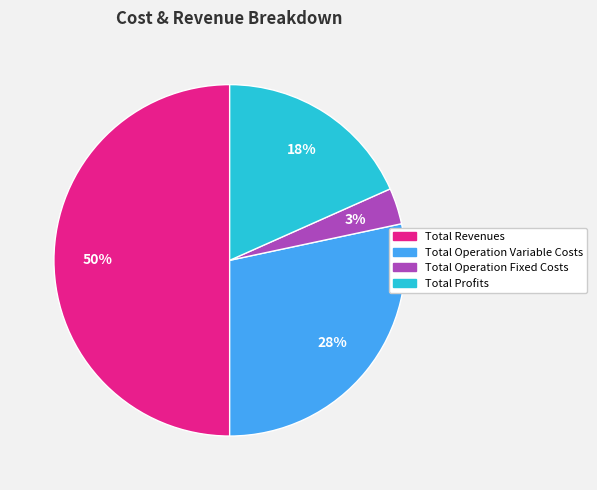

To the nearest percent, what is the average slice percentage?

25%